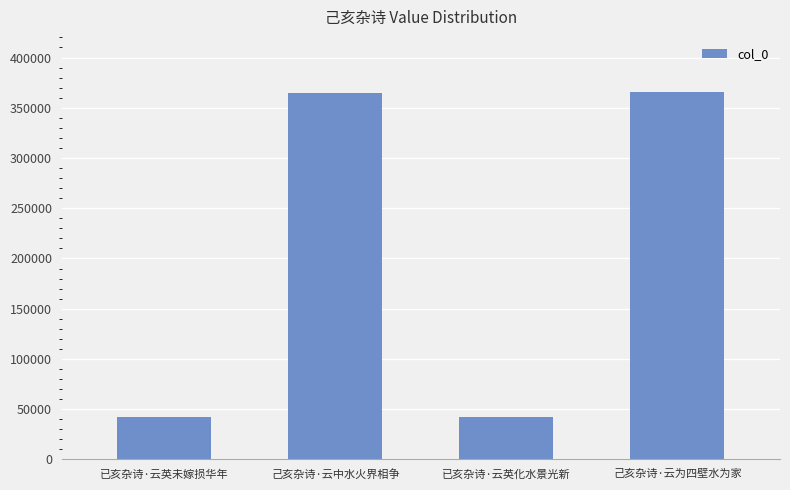

Read the value at 已亥杂诗·云英化水景光新.

42121